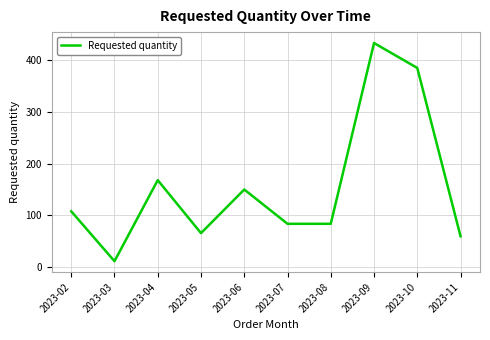

Is it true that the value at 2023-09 is 432?

True